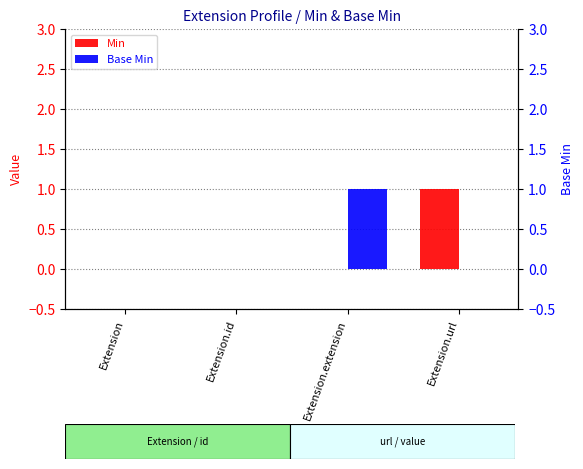

Between Extension.extension and Extension.url, which series saw the biggest shift?

Min